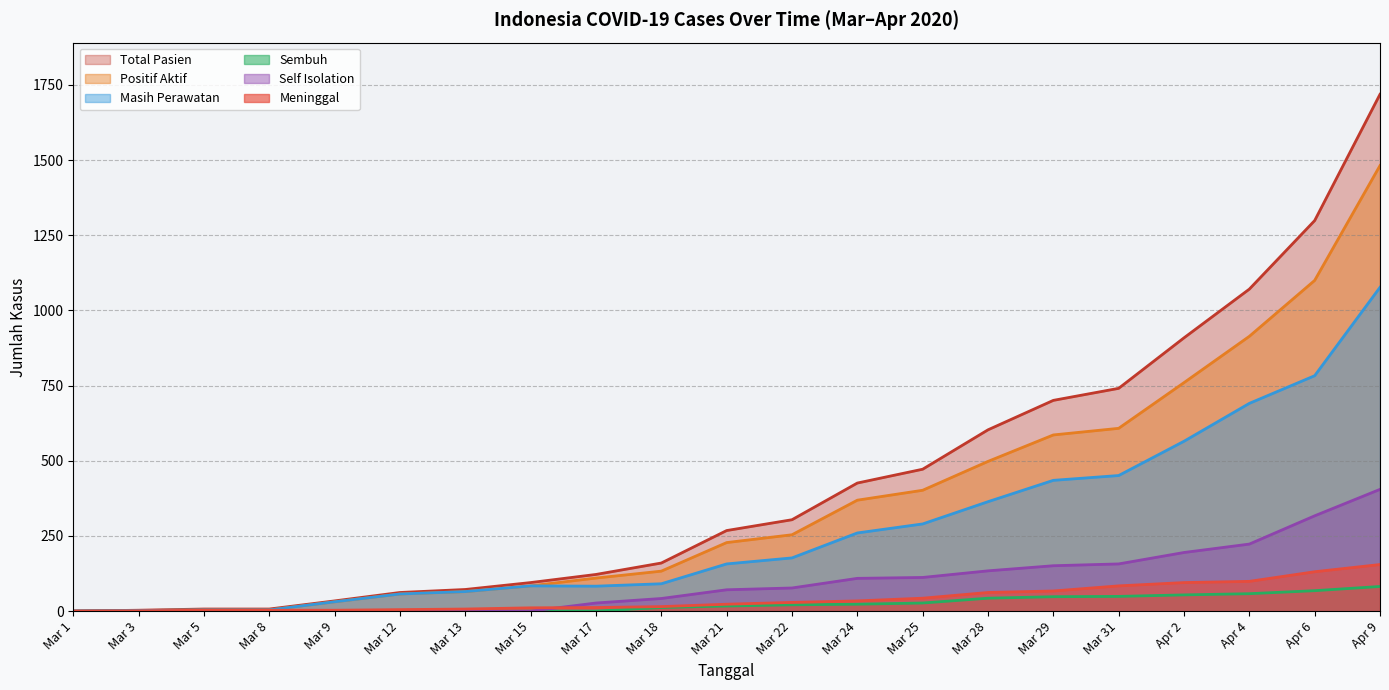

Where does the Meninggal series first go above 34?

2020-03-25